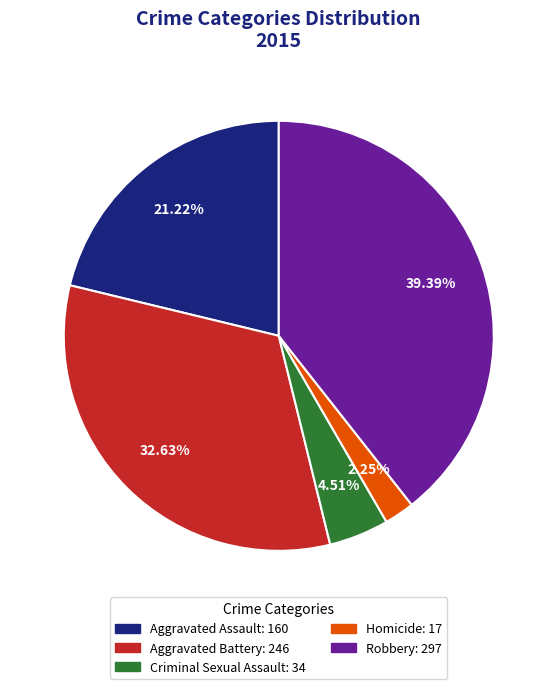

To the nearest percent, what is the difference between the largest and smallest slice percentages?

37%